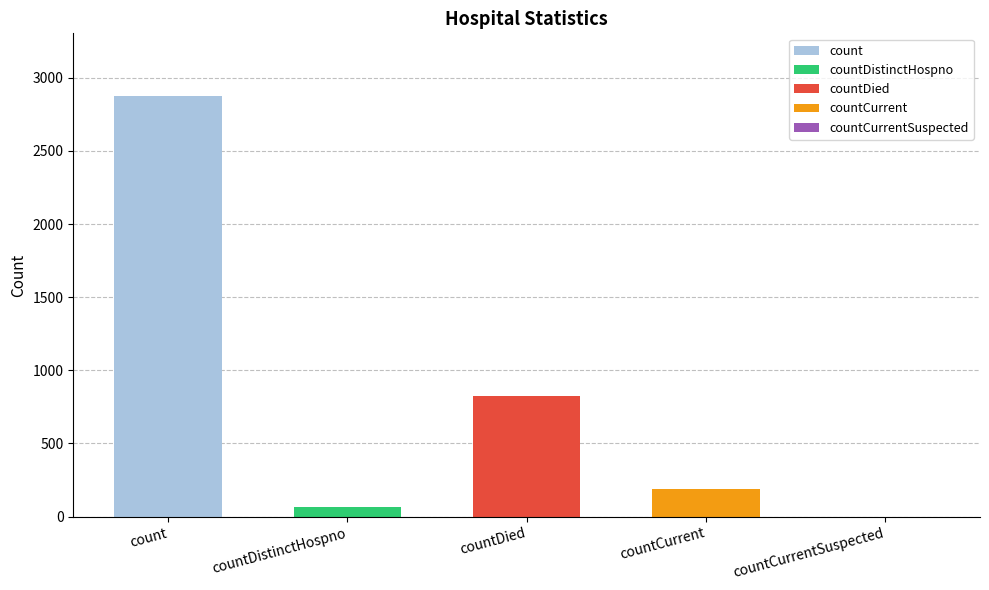

Where is the data nearest to the value 1436?

countDied